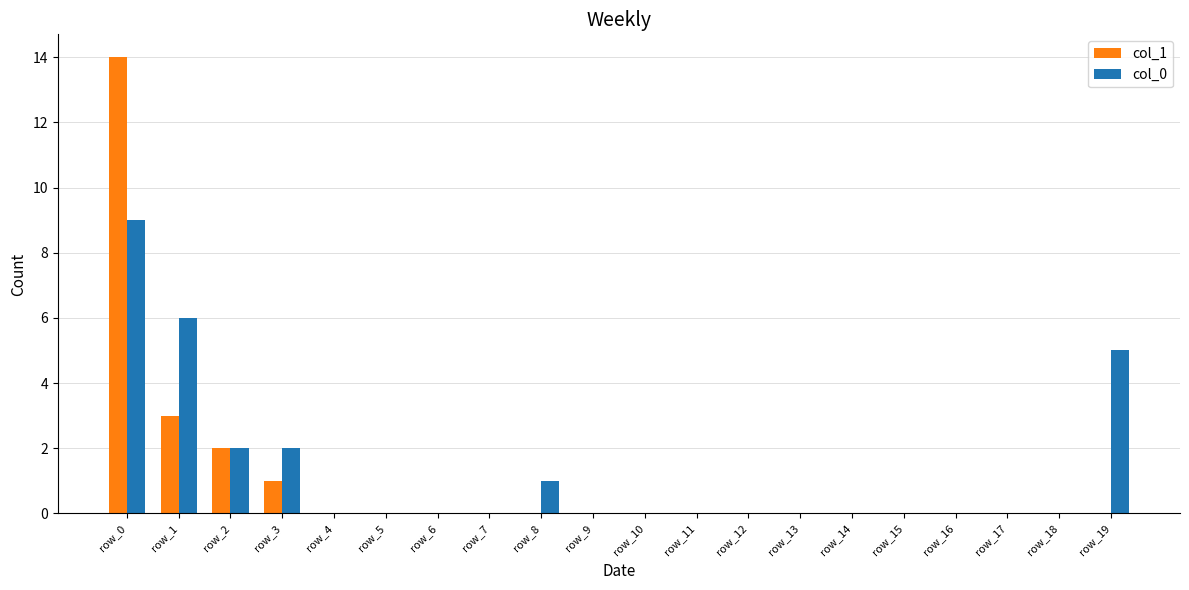

Which series has the largest range (max minus min)?

col_1